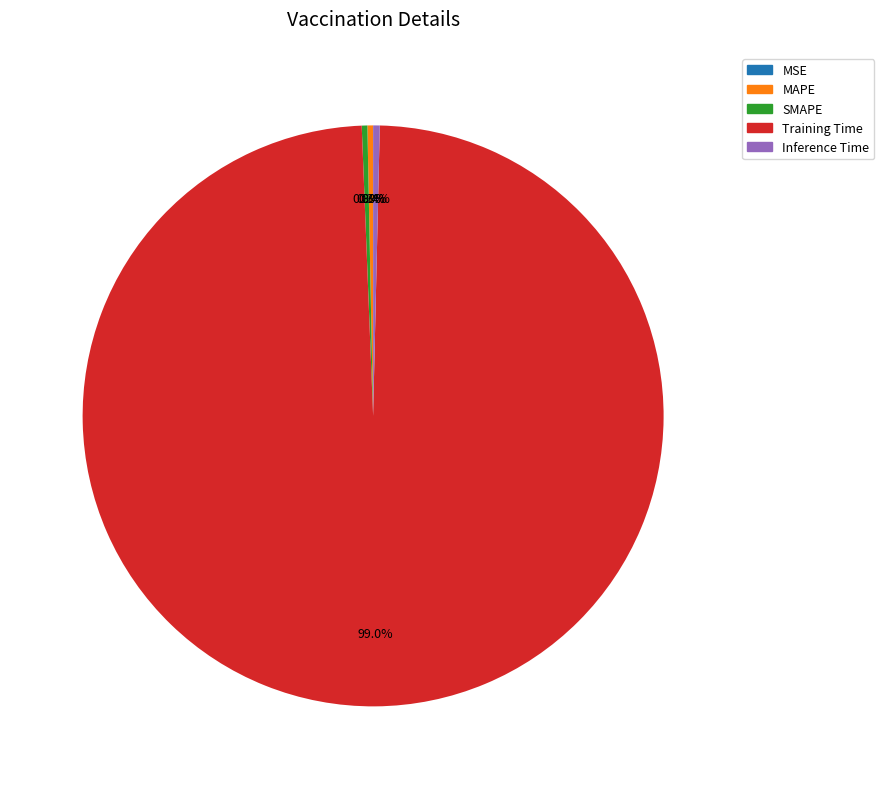

Is MAPE the majority of the pie?

No